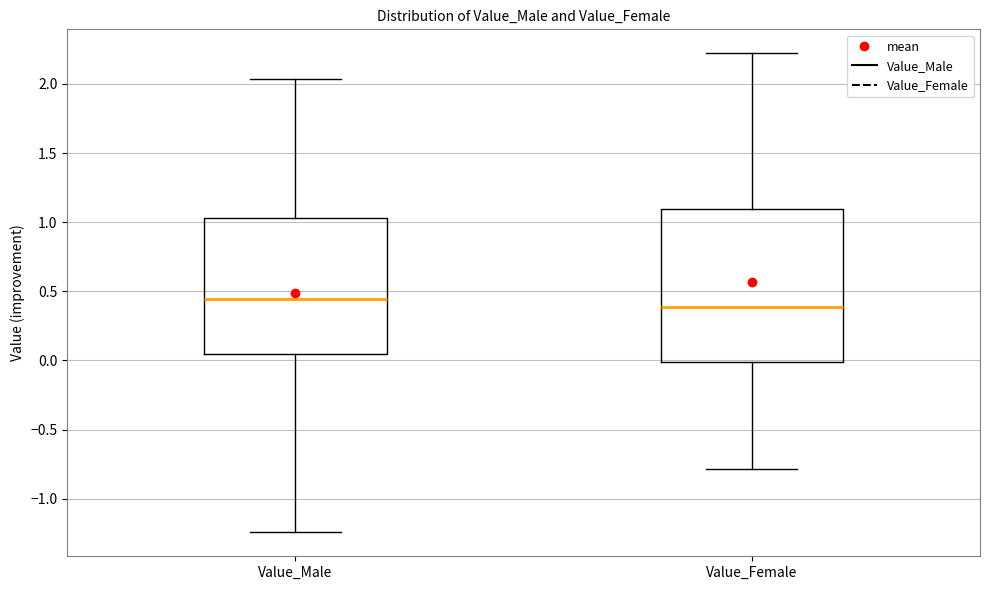

Reading left to right, read every box against the y-axis: the position of its median line, the range the box covers, and the ends of its whiskers. The values are not printed on the chart, so give them approximately, as read against the axis.

Value_Male: median 0.45, box 0.05 to 1.05, whiskers -1.25 to 2.05
Value_Female: median 0.40, box 0.00 to 1.10, whiskers -0.80 to 2.20